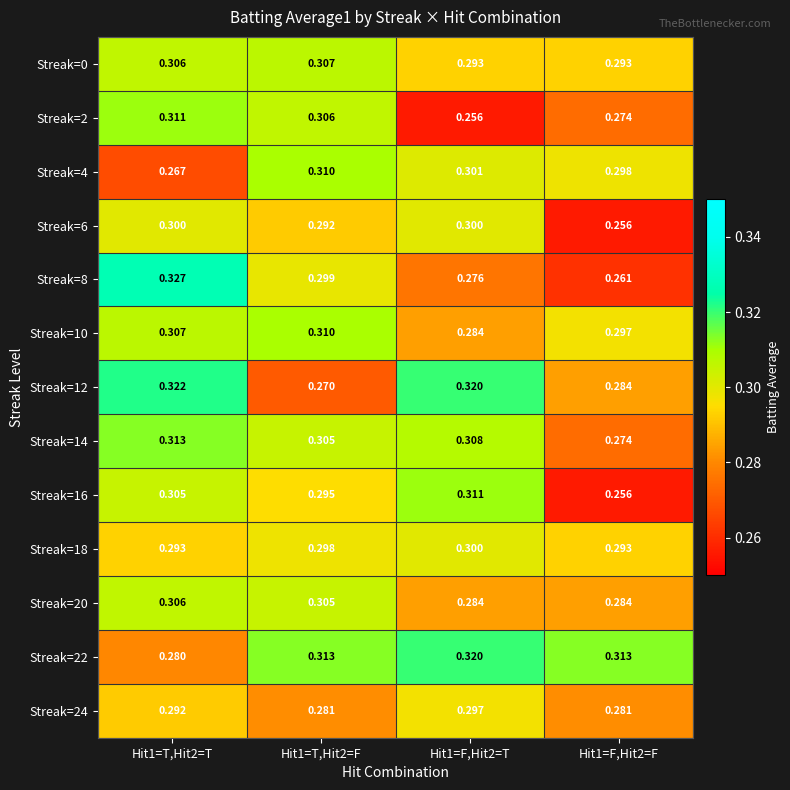

Is the value of Streak=18 at Hit1=F,Hit2=T greater than the value of Streak=6 at Hit1=T,Hit2=F?

Yes